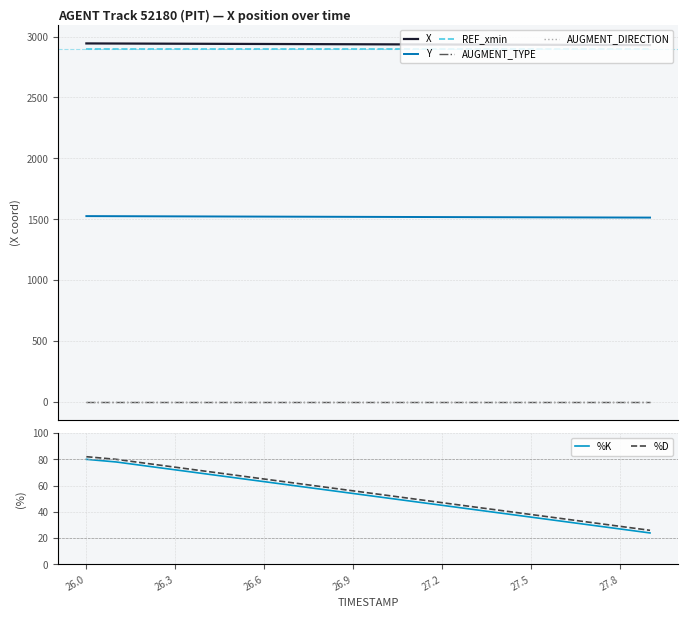

Which category has the highest value in the %D series?

26.0